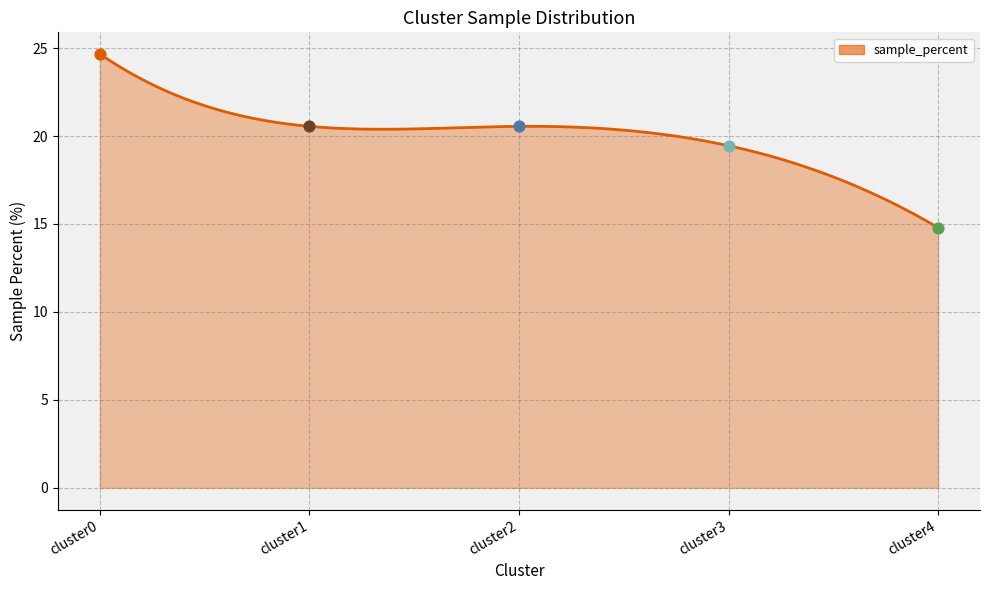

What is the change in value from cluster0 to cluster3?

-5.2